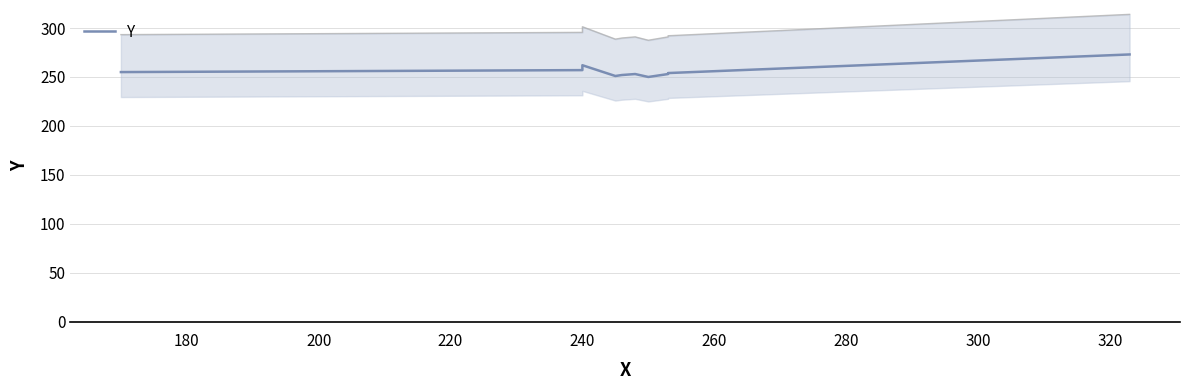

What is the average value?

256